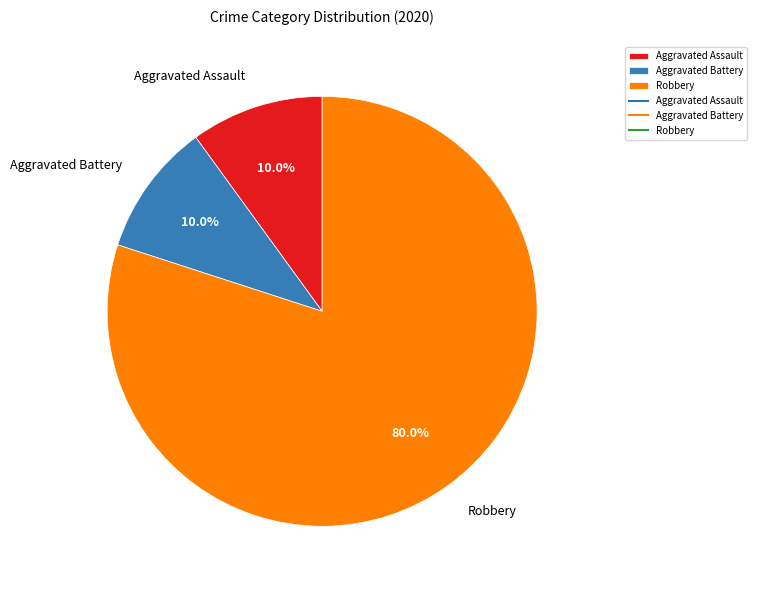

True or false: Robbery accounts for 74% of the total.

False